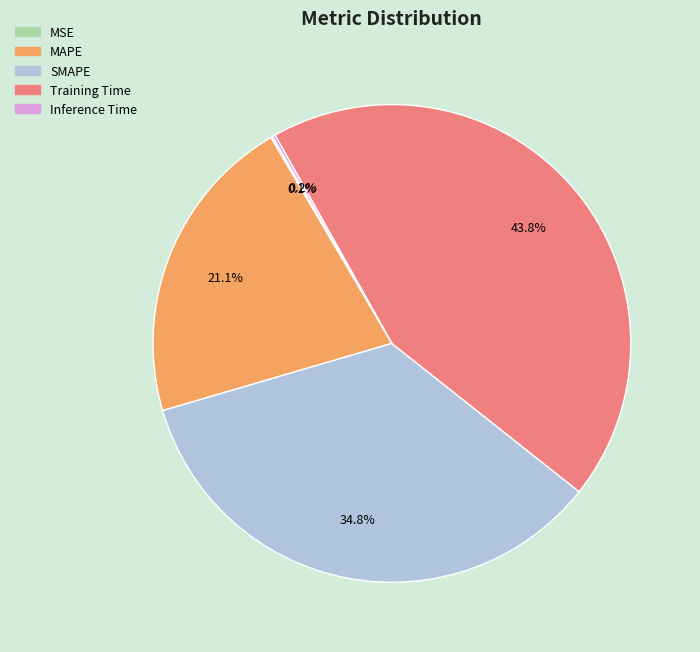

To the nearest percent, what is the difference between the largest and smallest slice percentages?

44%